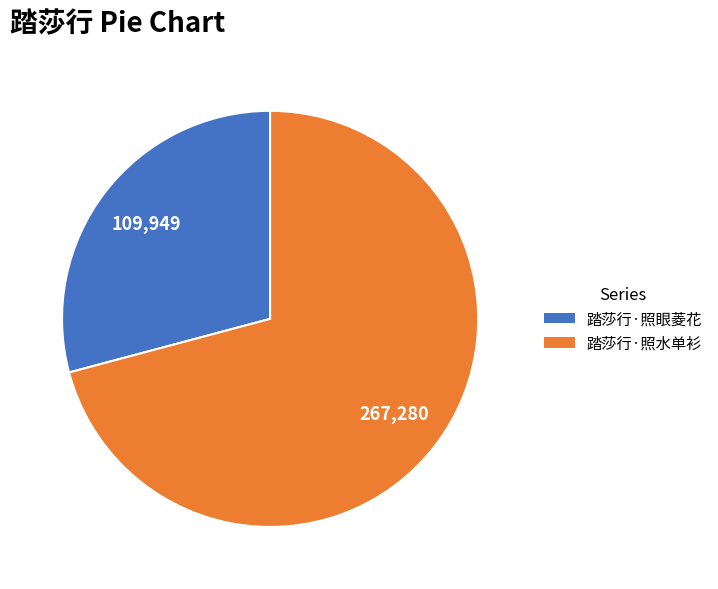

What is the smallest slice in the pie chart?

踏莎行·照眼菱花